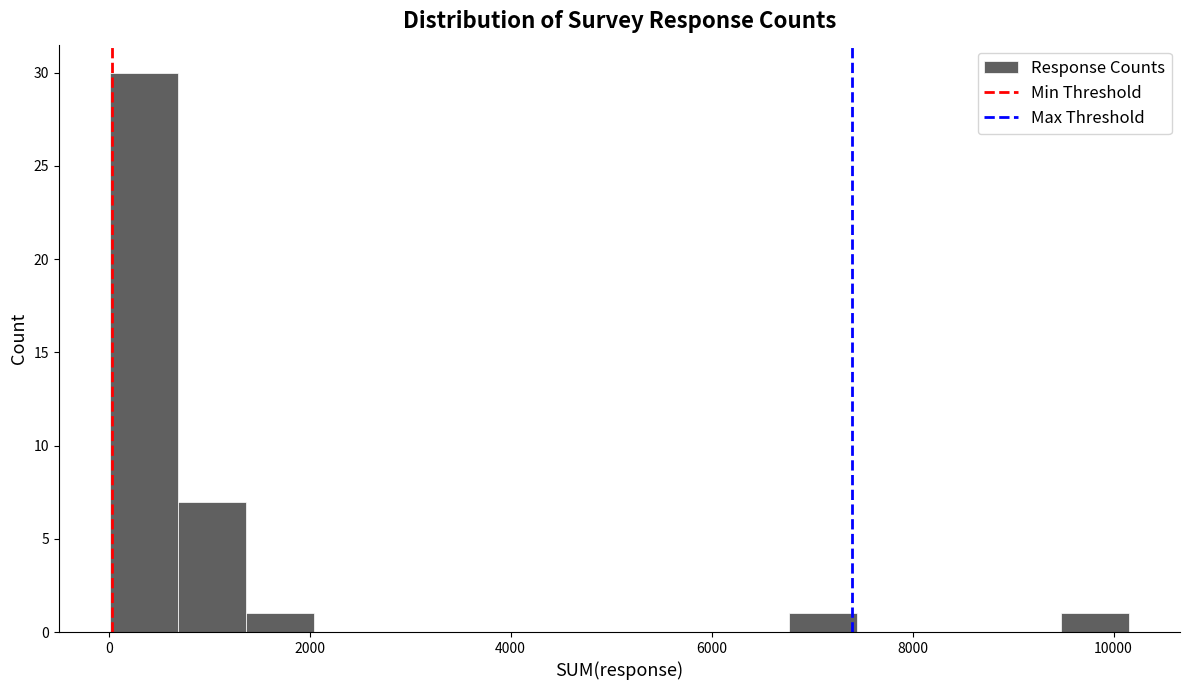

Around what value on the x-axis is the tallest bar? Give the approximate position of its centre, as read against the axis.

400